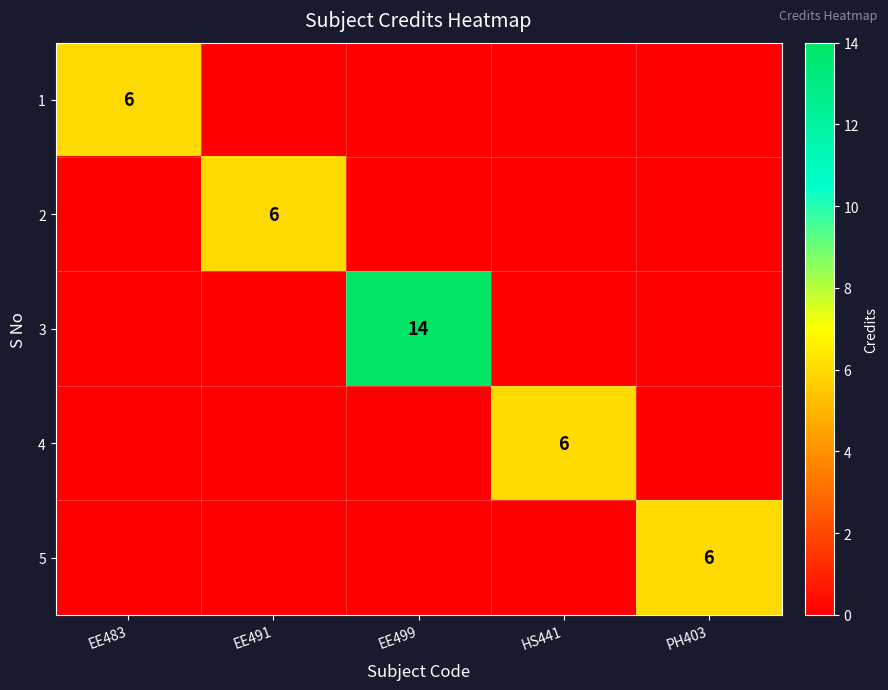

Which label corresponds to the smallest value in the chart?

EE491